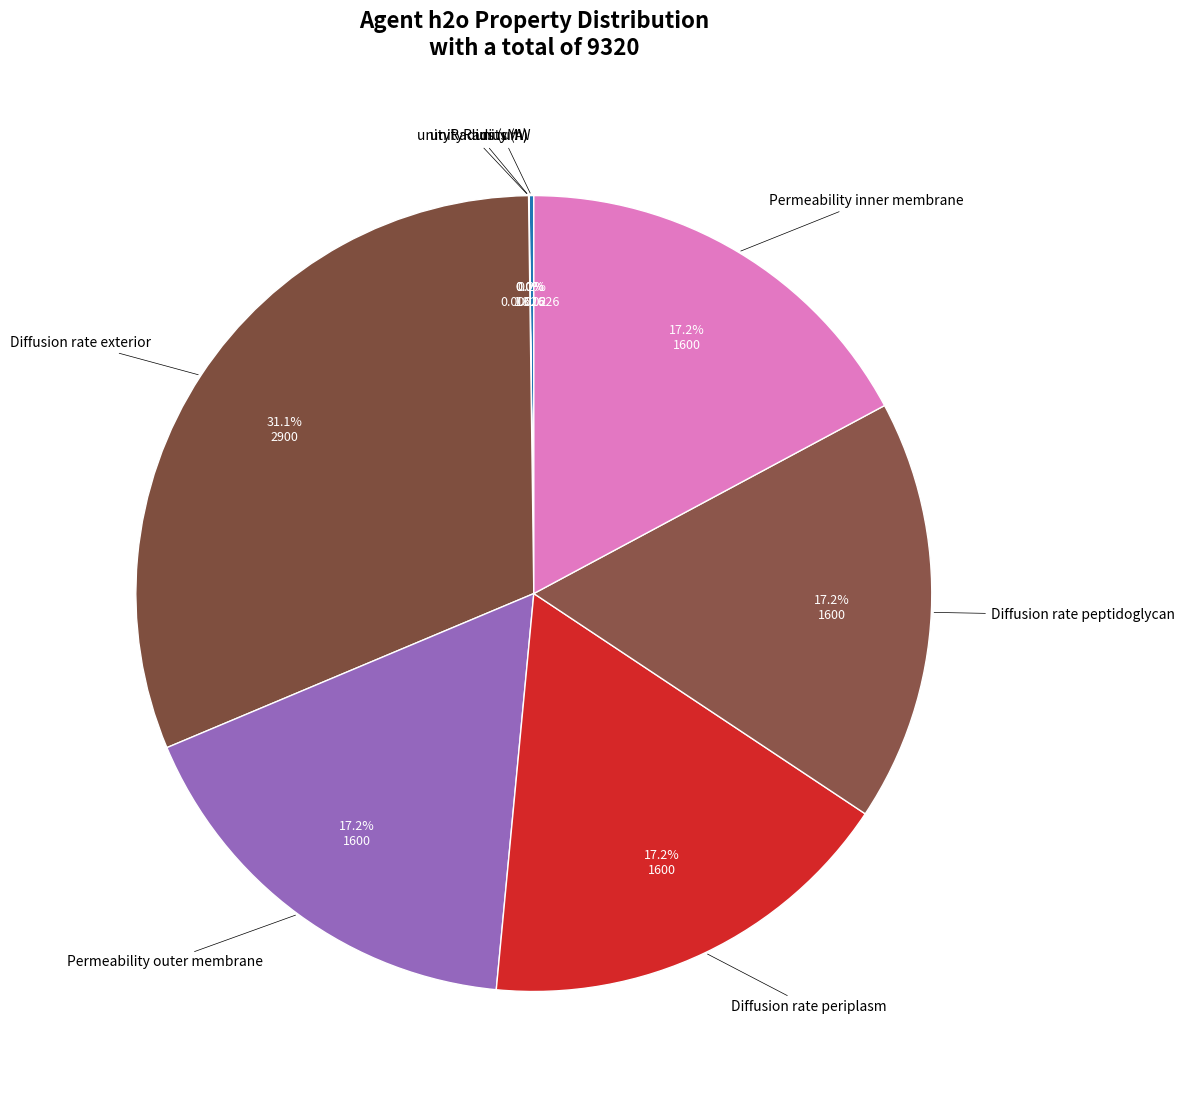

What percentage is the Diffusion rate periplasm slice, to the nearest percent?

17%